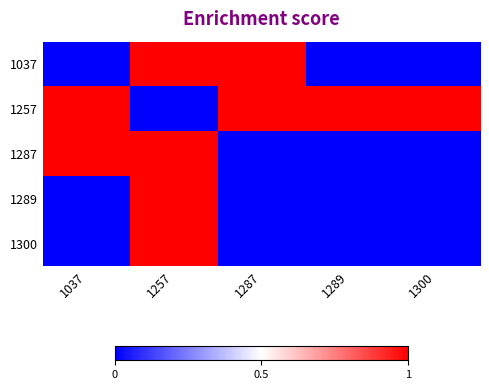

Reading left to right, transcribe all the data shown in this chart.

1037: 1037=0	1257=1	1287=1	1289=0	1300=0
1257: 1037=1	1257=0	1287=1	1289=1	1300=1
1287: 1037=1	1257=1	1287=0	1289=0	1300=0
1289: 1037=0	1257=1	1287=0	1289=0	1300=0
1300: 1037=0	1257=1	1287=0	1289=0	1300=0